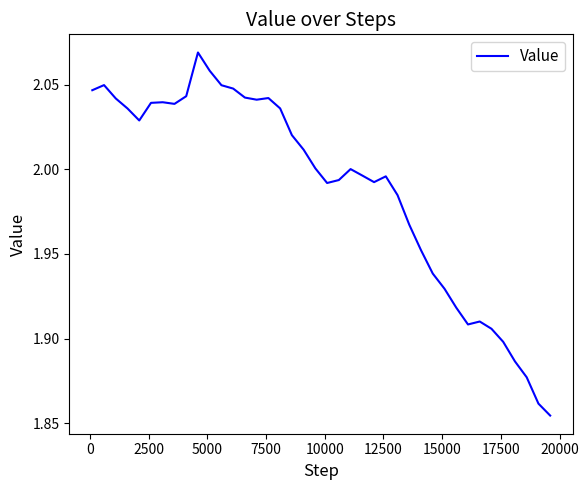

Which label corresponds to the smallest value in the chart?

39